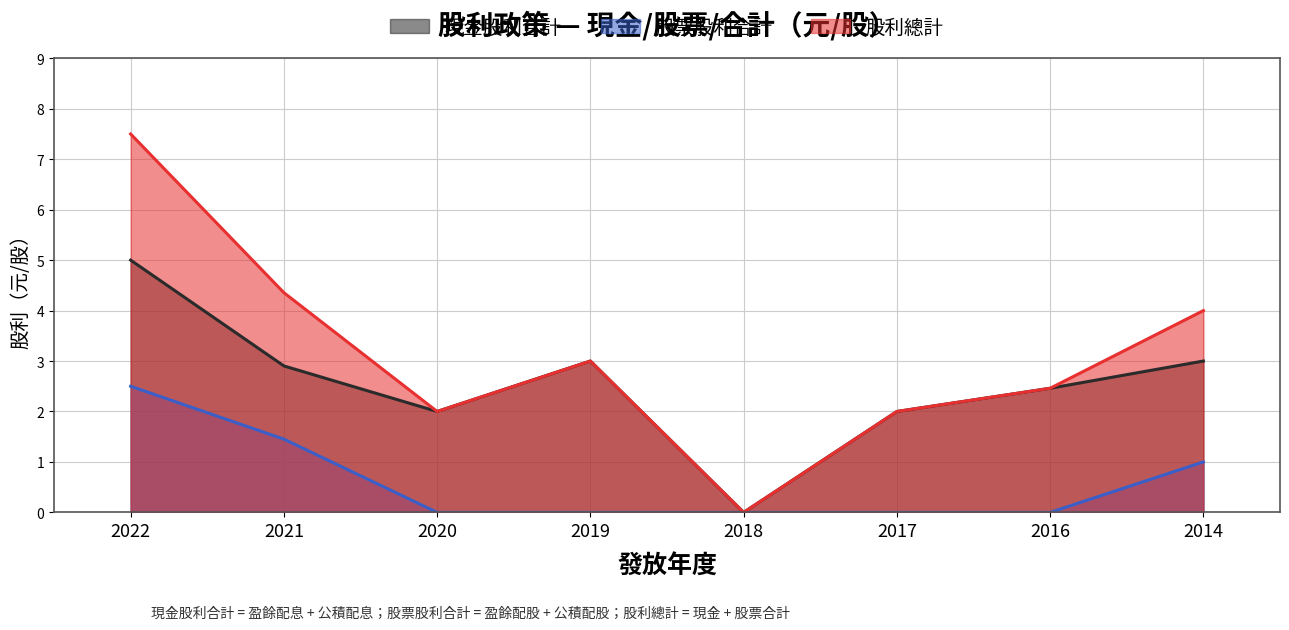

Which label corresponds to the largest value in the chart?

2022